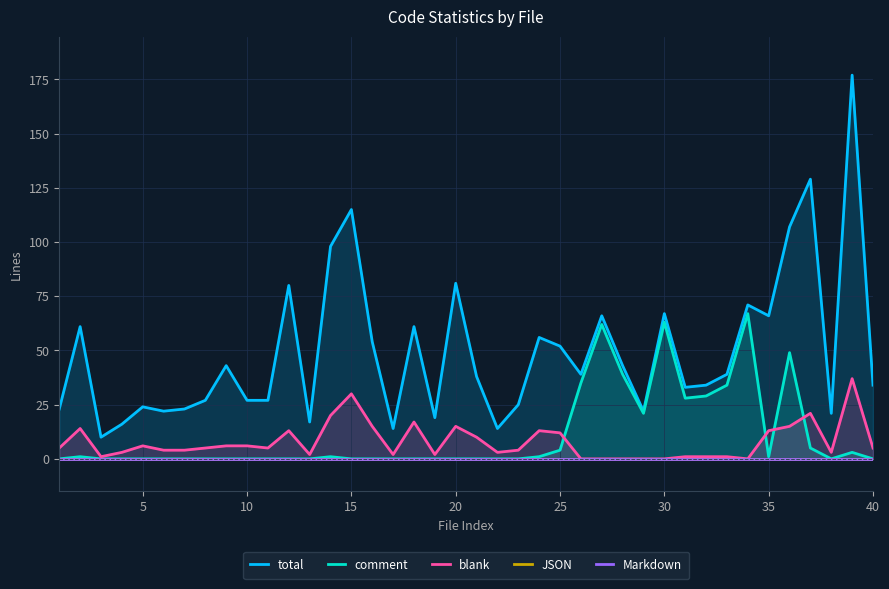

The value of blank at 30 is -12. True or false?

False